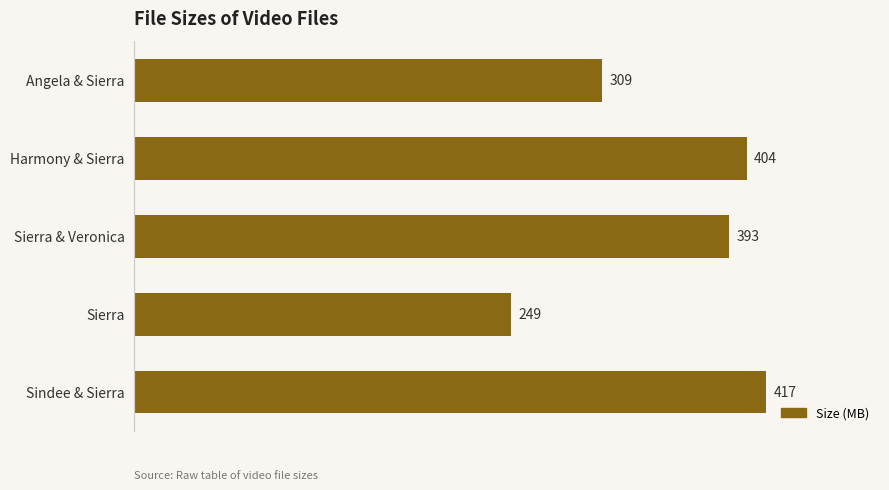

What is the minimum value shown in the chart?

248.7